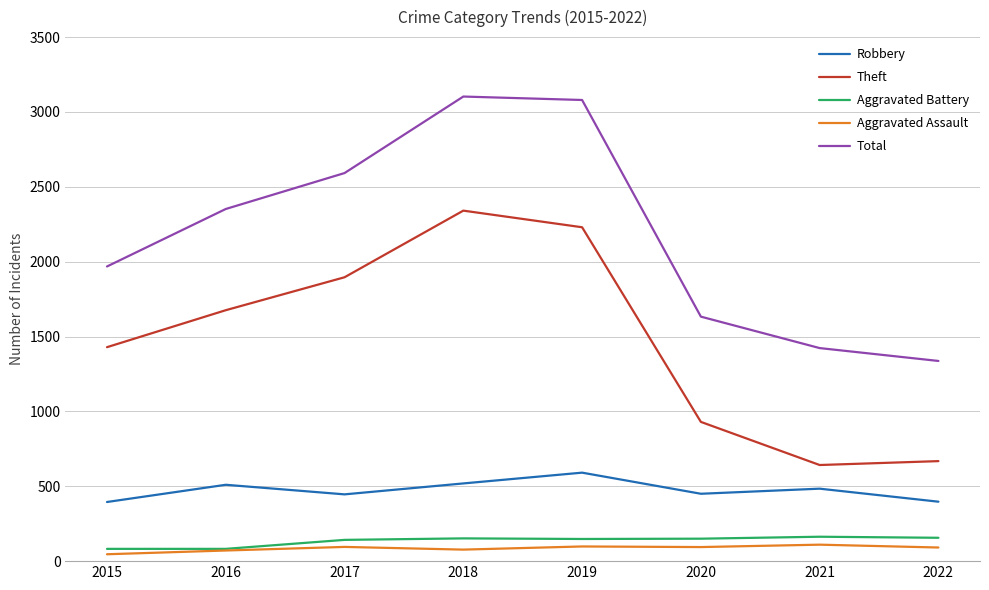

True or false: Robbery has a value of 882 at 2019.

False